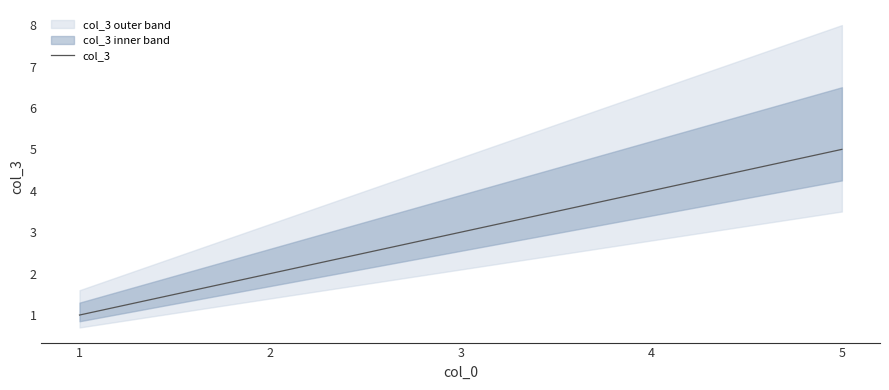

What is the maximum value shown in the chart?

5